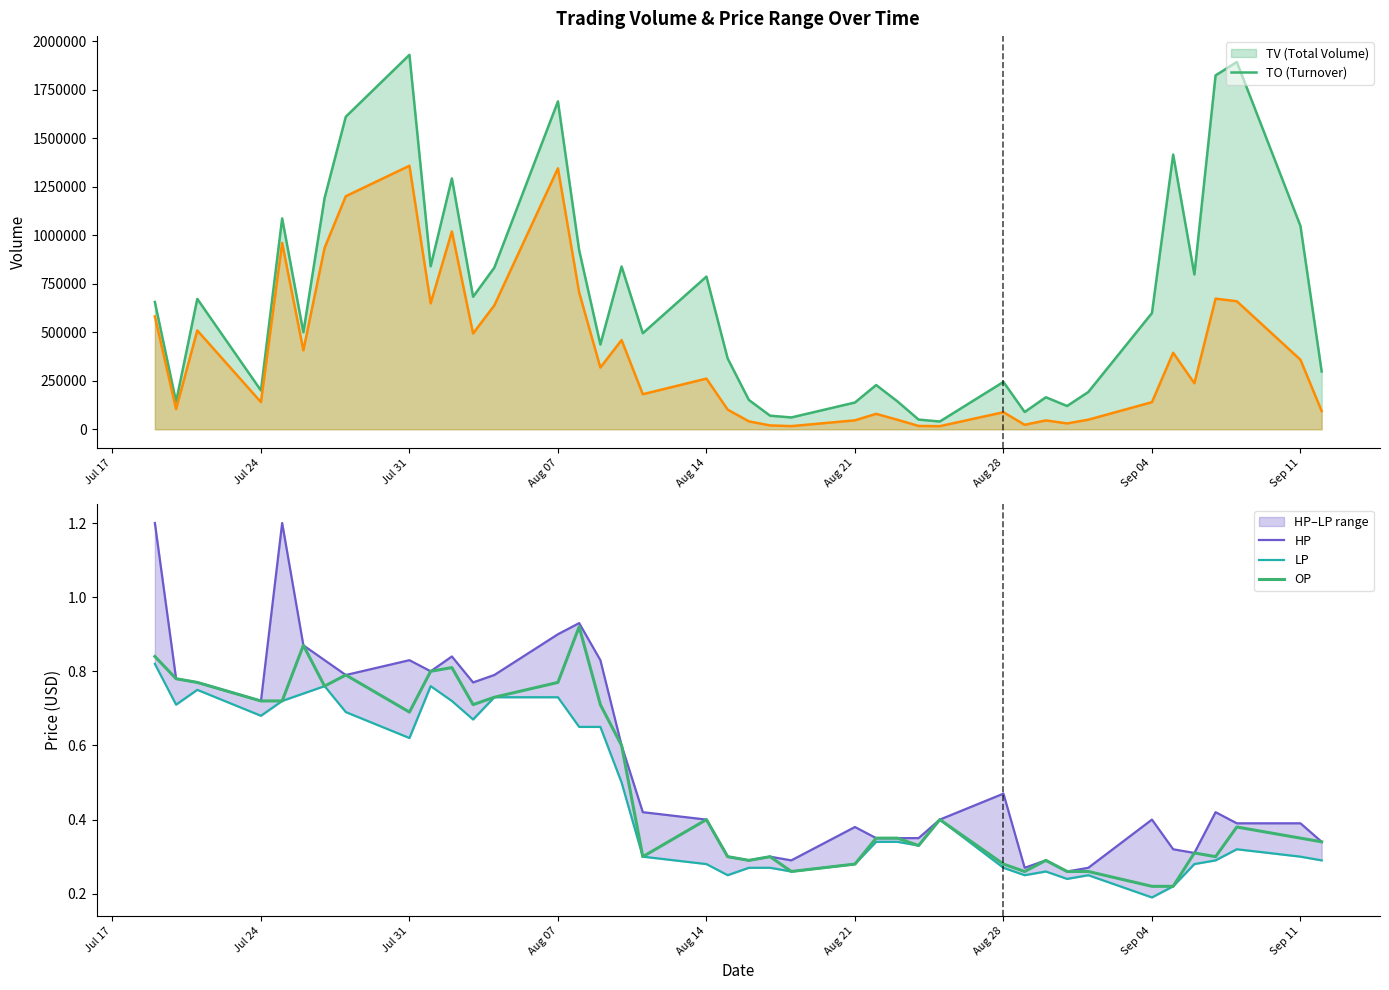

At how many categories does at least one series exceed 1?

2